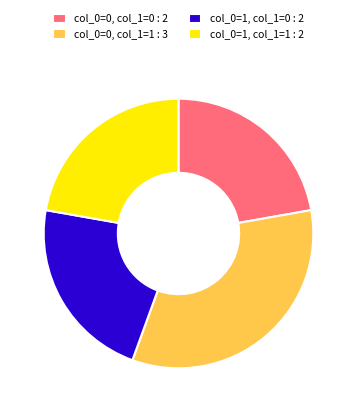

How many segments does this pie chart have?

4